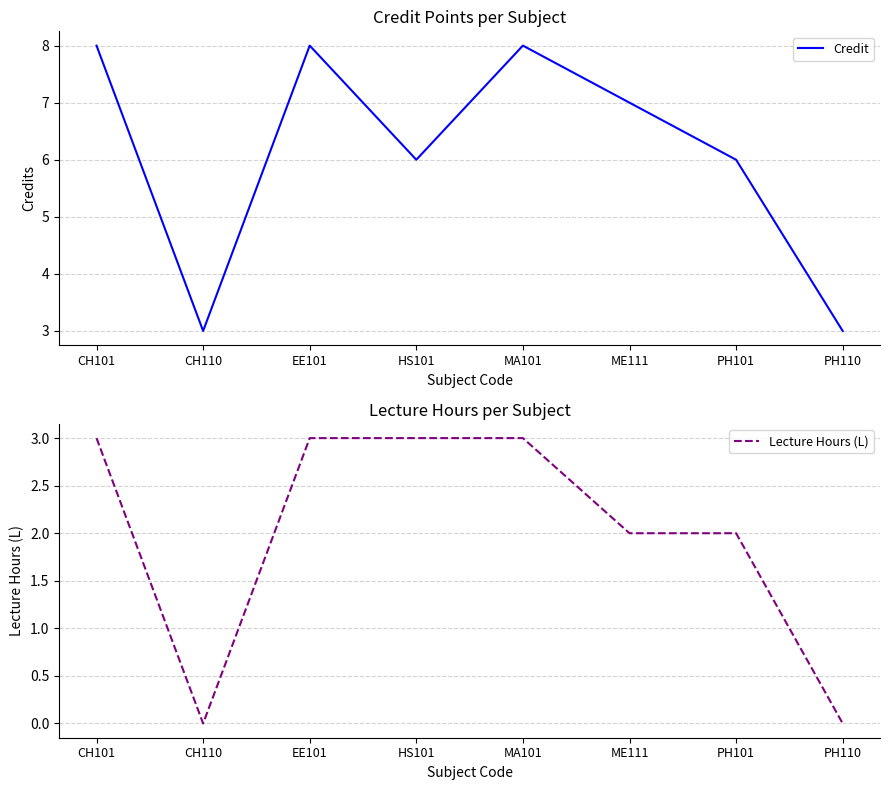

Which category has the lowest value in the Lecture Hours (L) series?

CH110